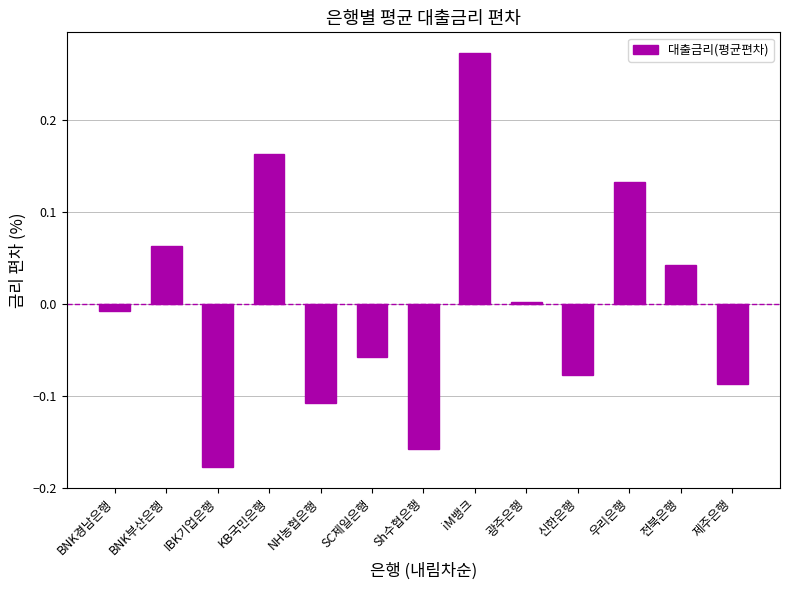

Rank the categories by value from lowest to highest.

IBK기업은행, Sh수협은행, NH농협은행, 제주은행, 신한은행, SC제일은행, BNK경남은행, 광주은행, 전북은행, BNK부산은행, 우리은행, KB국민은행, iM뱅크